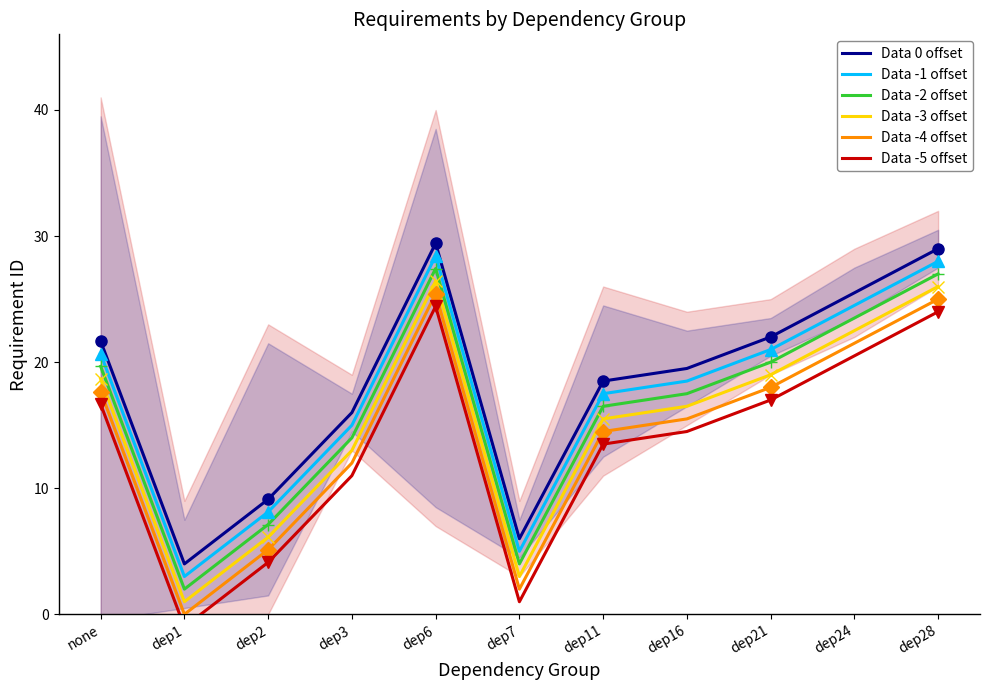

Which category has the highest value in the Data -5 offset series?

dep6